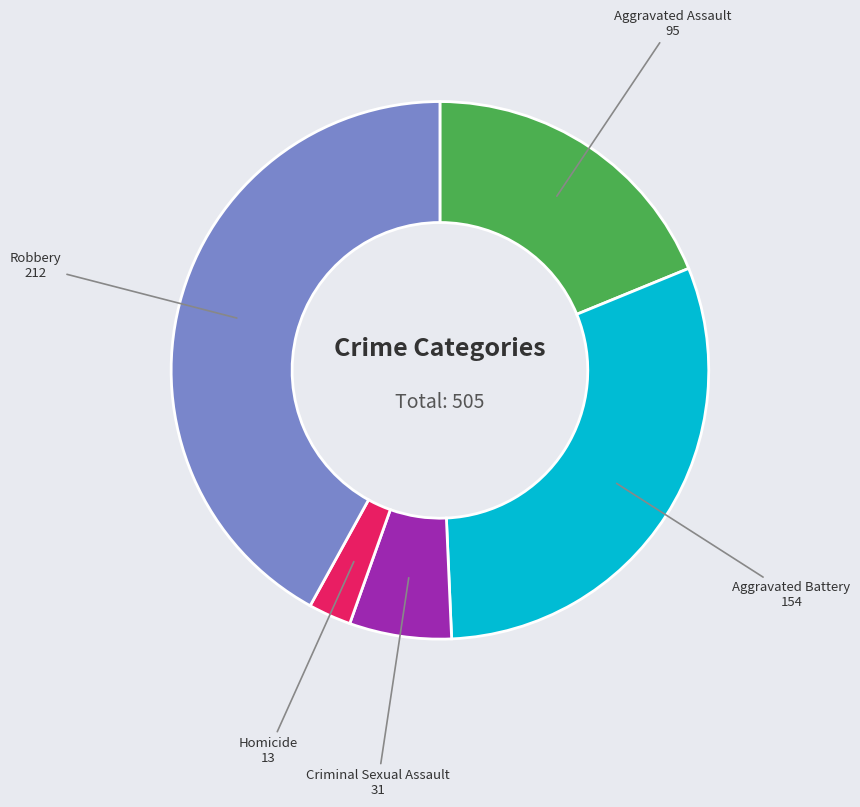

Does any single category account for the majority?

No